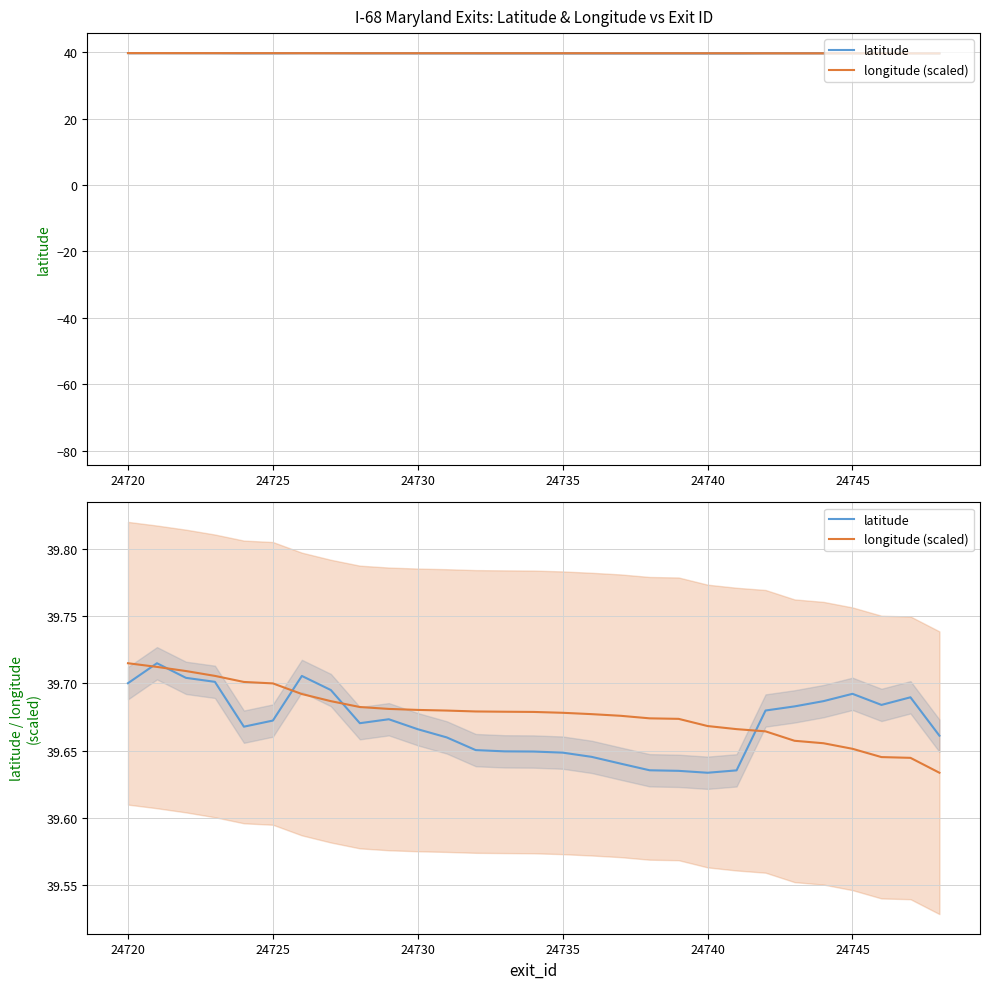

What is the value of the latitude point at the 12th from the left?

39.7